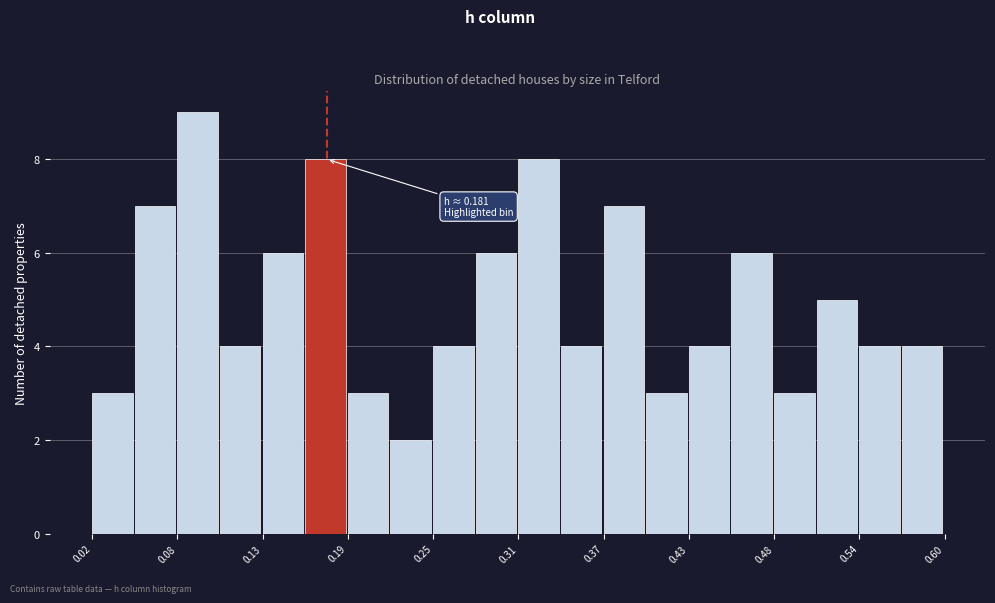

Read against the x-axis, roughly where is the centre of the tallest bar?

0.09